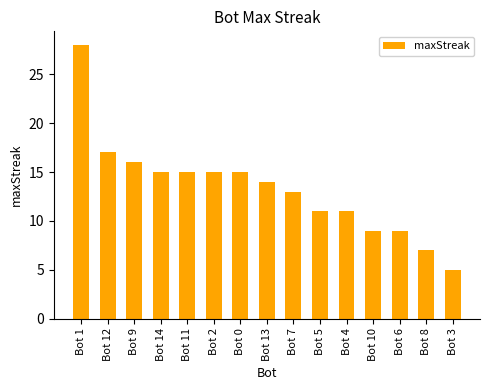

What is the difference between the maximum and second lowest values?

21